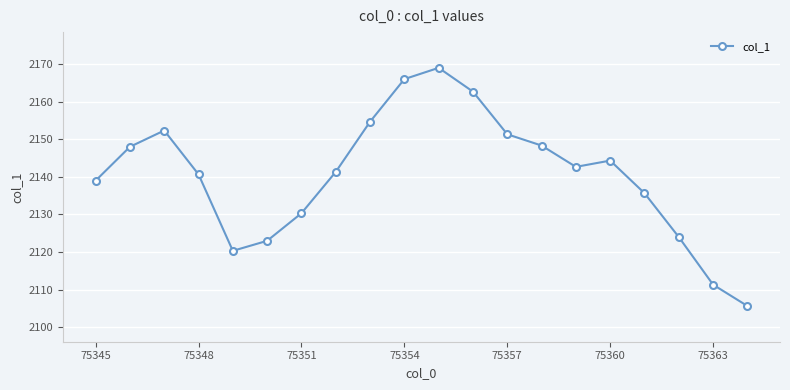

What is the difference between the second highest and minimum values?

60.3